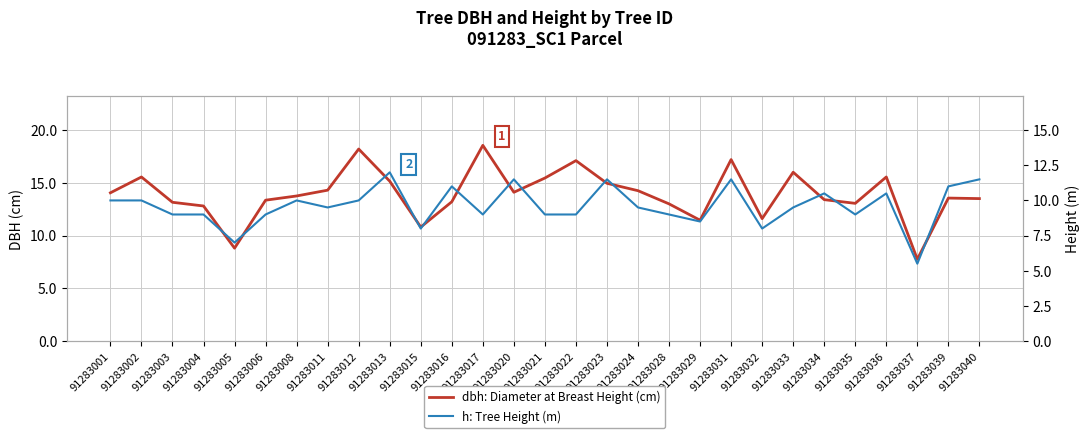

What are all the series names shown in the legend?

dbh: Diameter at Breast Height (cm), h: Tree Height (m)